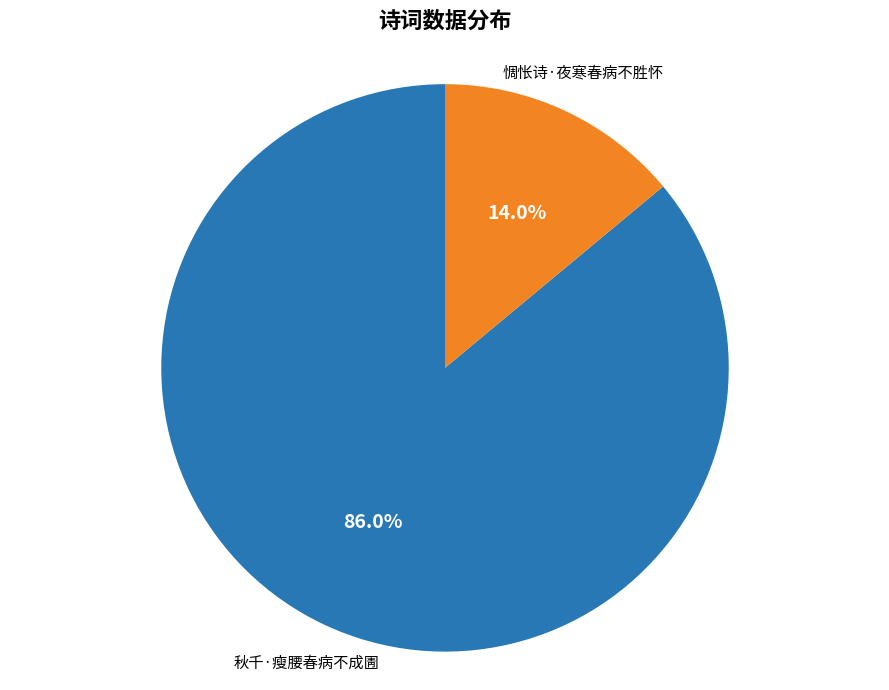

Is it true that 惆怅诗·夜寒春病不胜怀 is 14% of the pie?

True